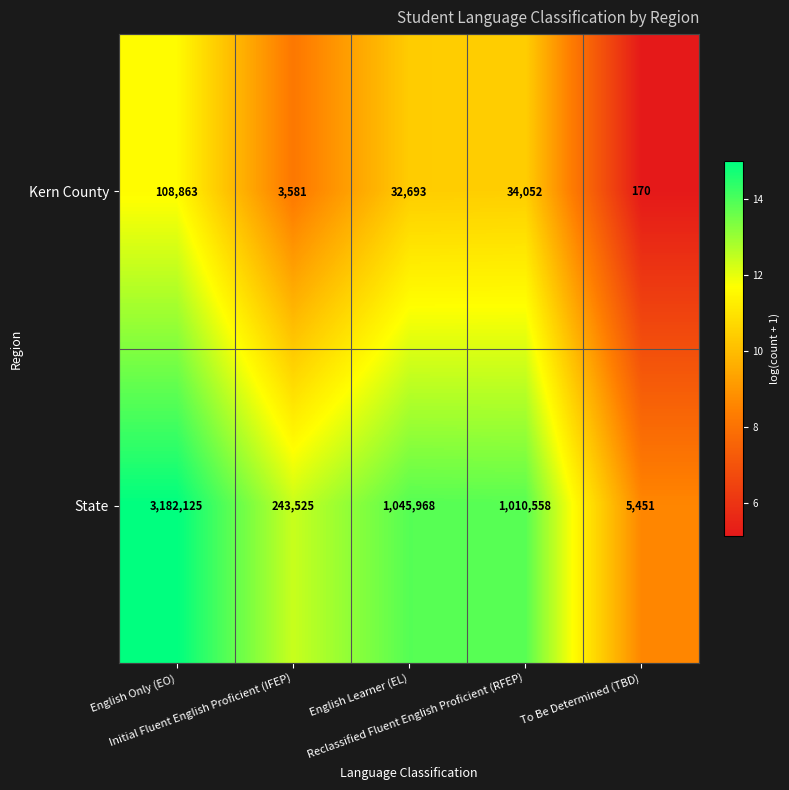

What is the smallest value displayed?

170